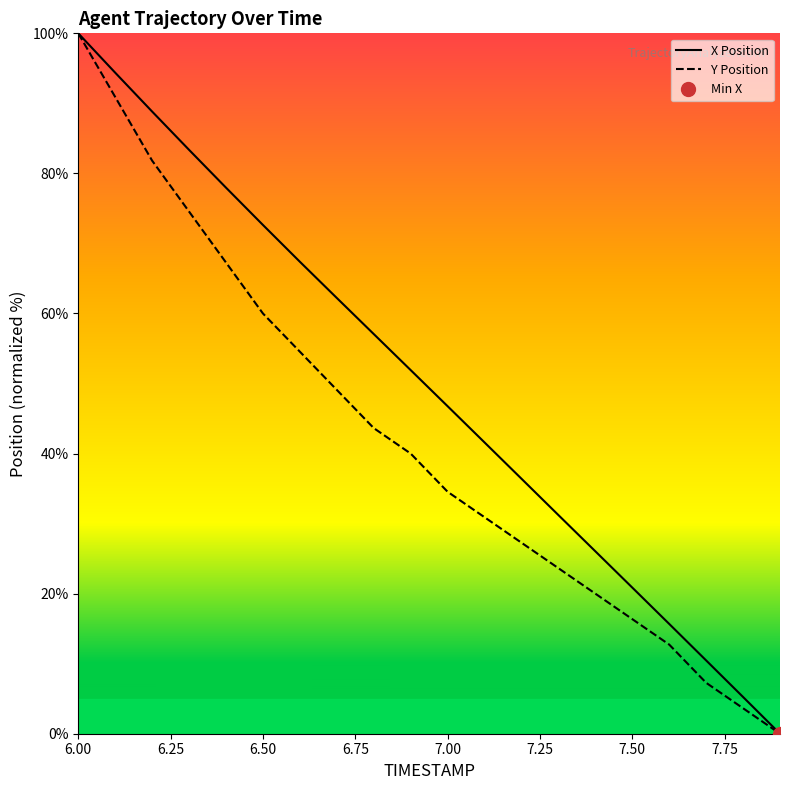

What is the average value of the X Position series?

49.5